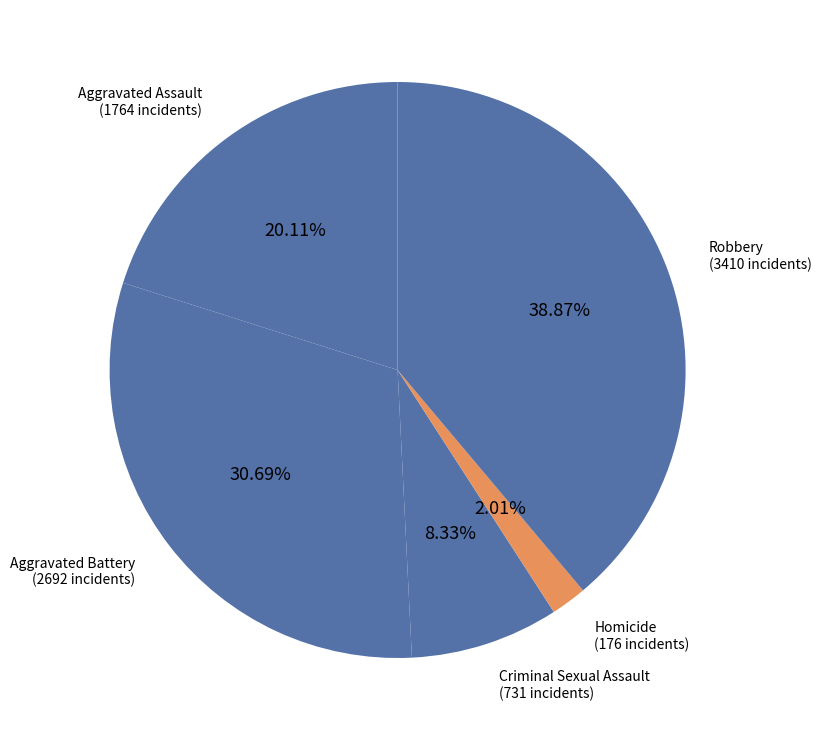

What percentage is the Homicide slice, to the nearest percent?

2%